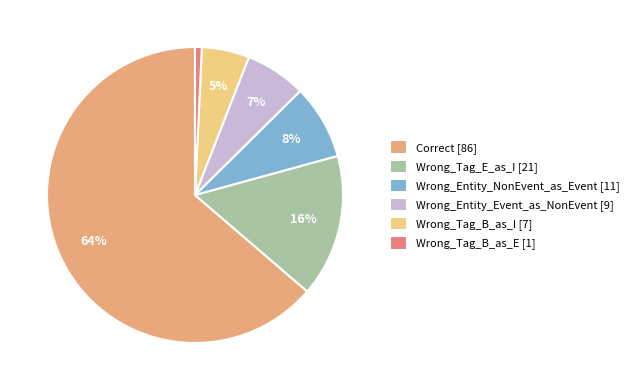

Is Correct the majority of the pie?

Yes